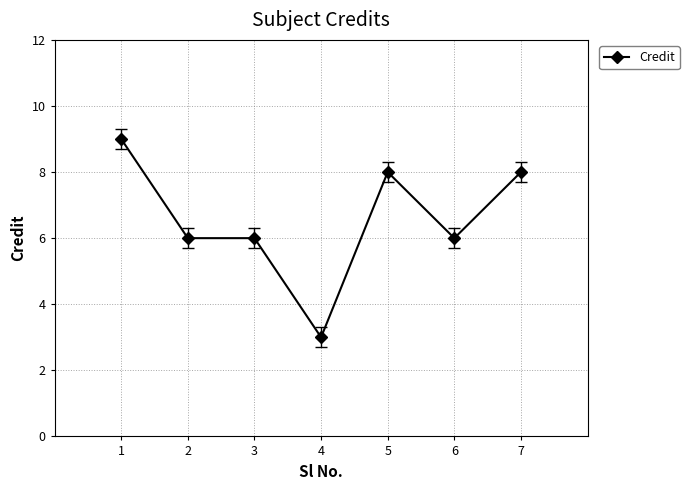

Reading right to left, extract all data points from this chart.

8	6	8	3	6	6	9